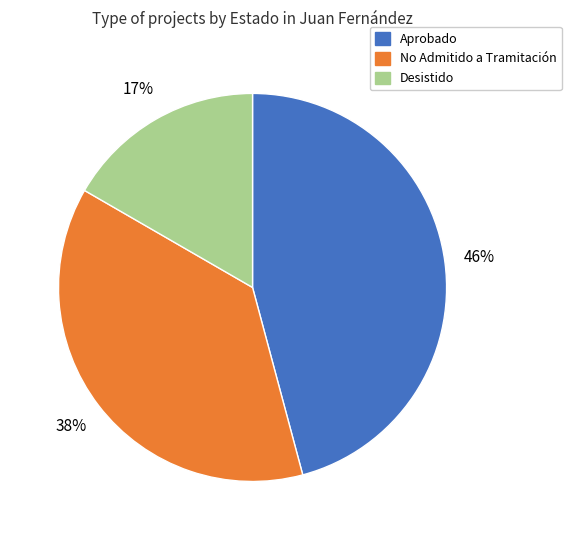

Between No Admitido a Tramitación and Aprobado, which is larger?

Aprobado